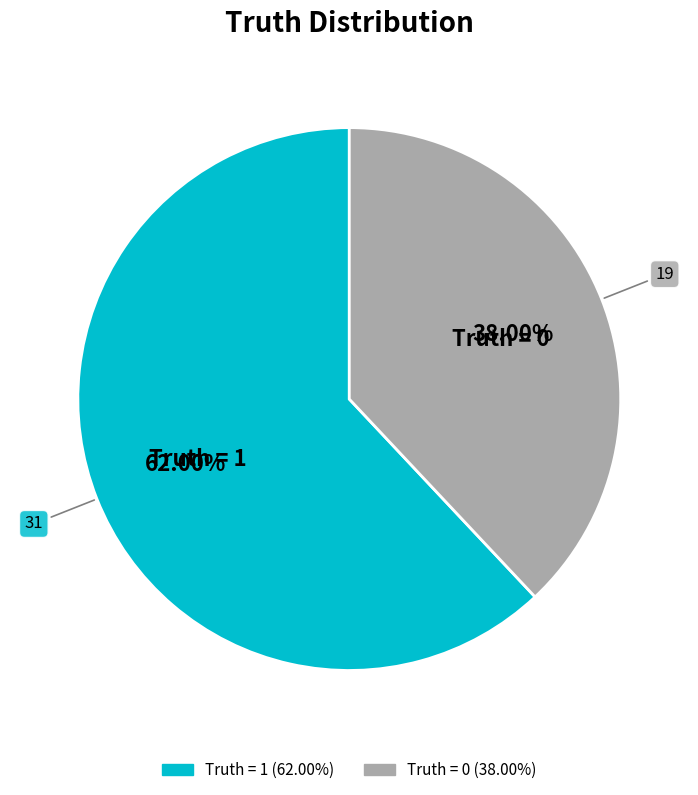

To the nearest percent, what is the difference between the largest and smallest slice percentages?

24%